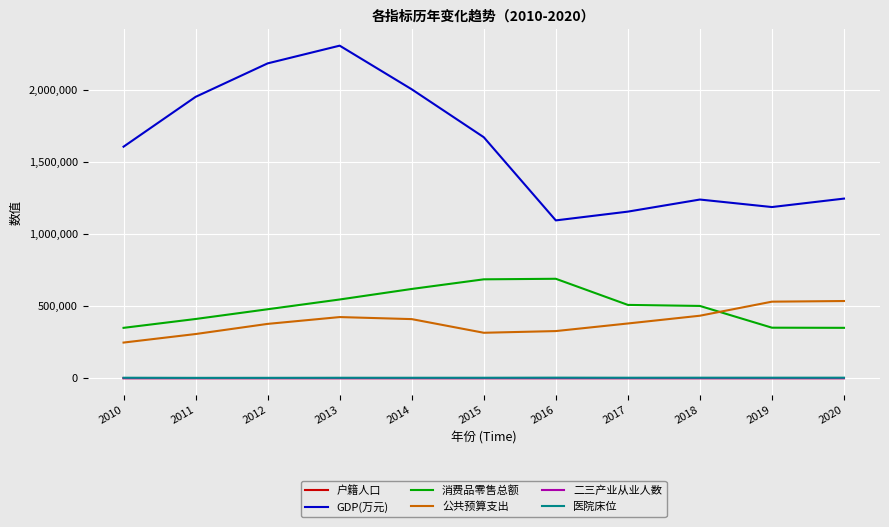

Is the value of GDP(万元) at 2015 greater than the value of 二三产业从业人数 at 2014?

Yes